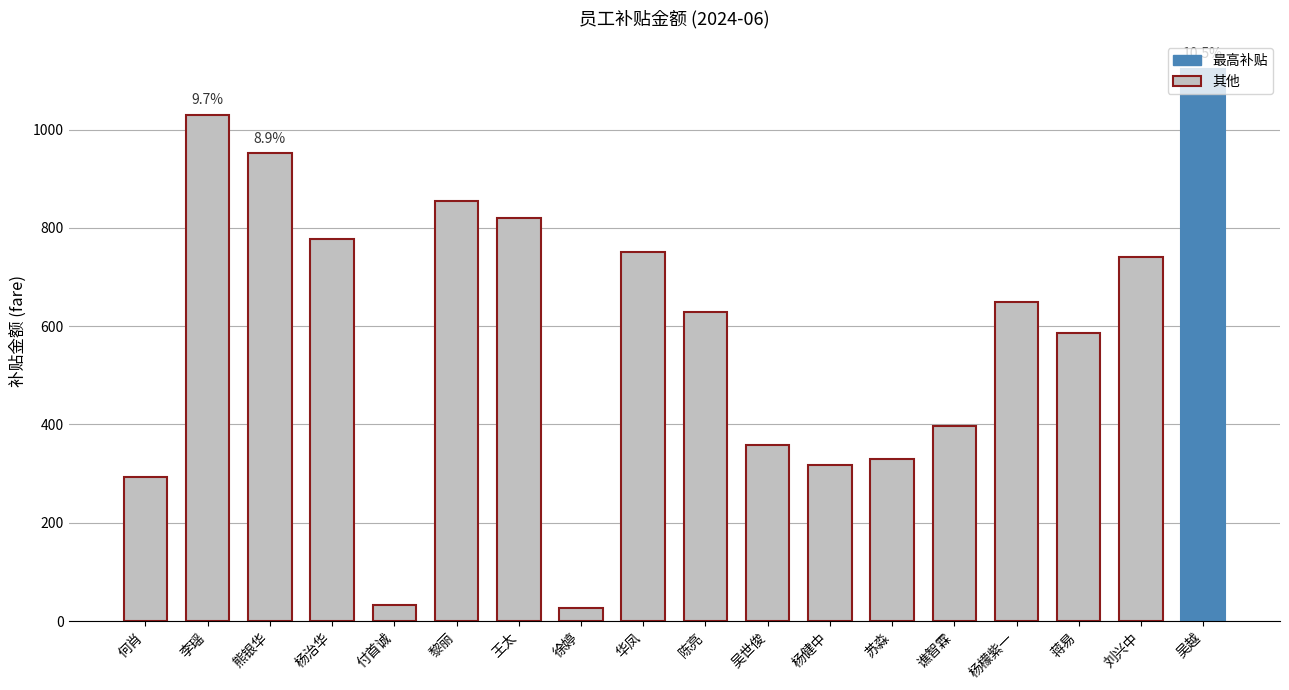

The value at 黎丽 is 854.0. True or false?

True